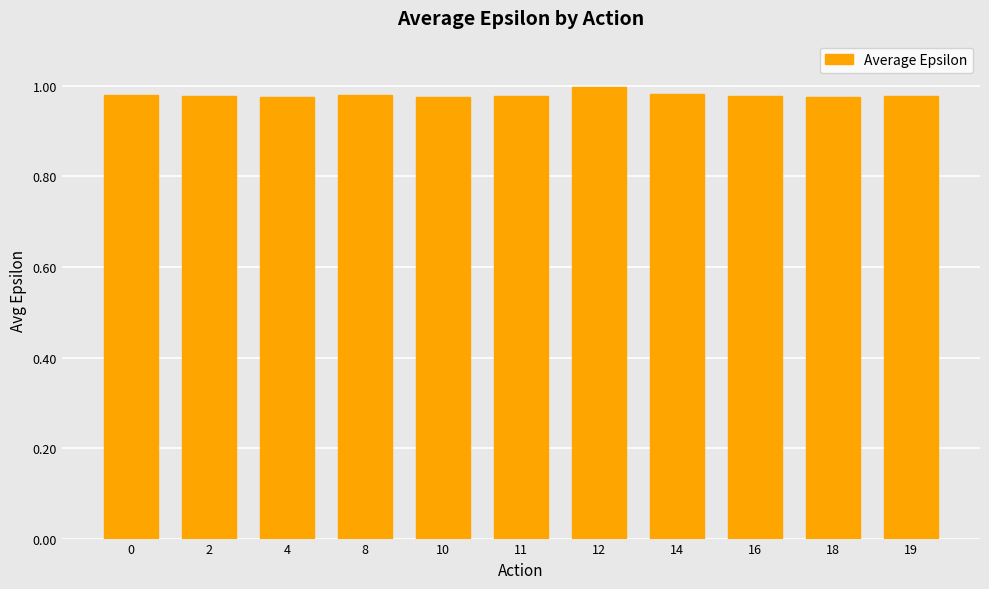

Does the chart contain stacked bars?

No